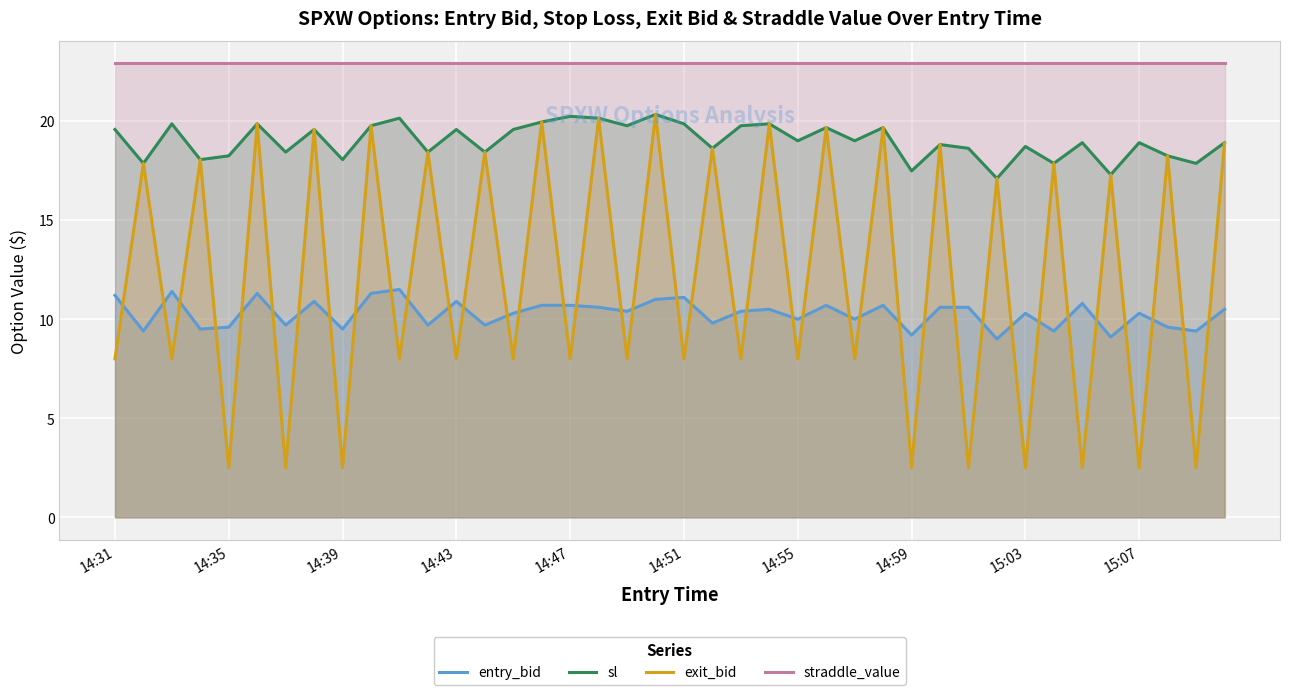

What is the minimum value shown in the chart?

2.5